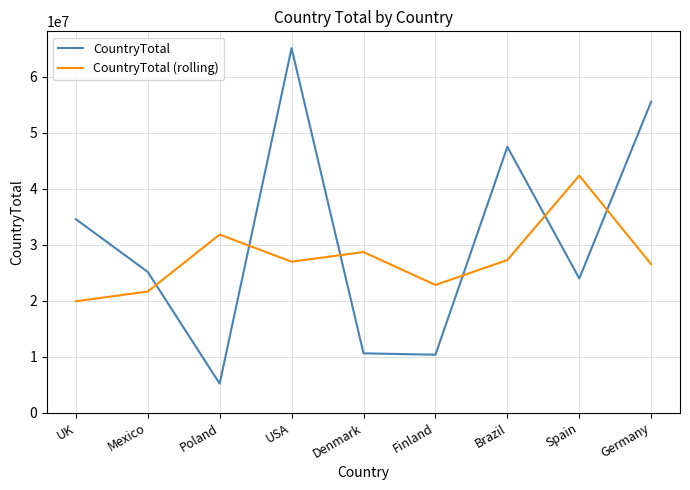

At which label does CountryTotal (rolling) reach its peak?

Spain